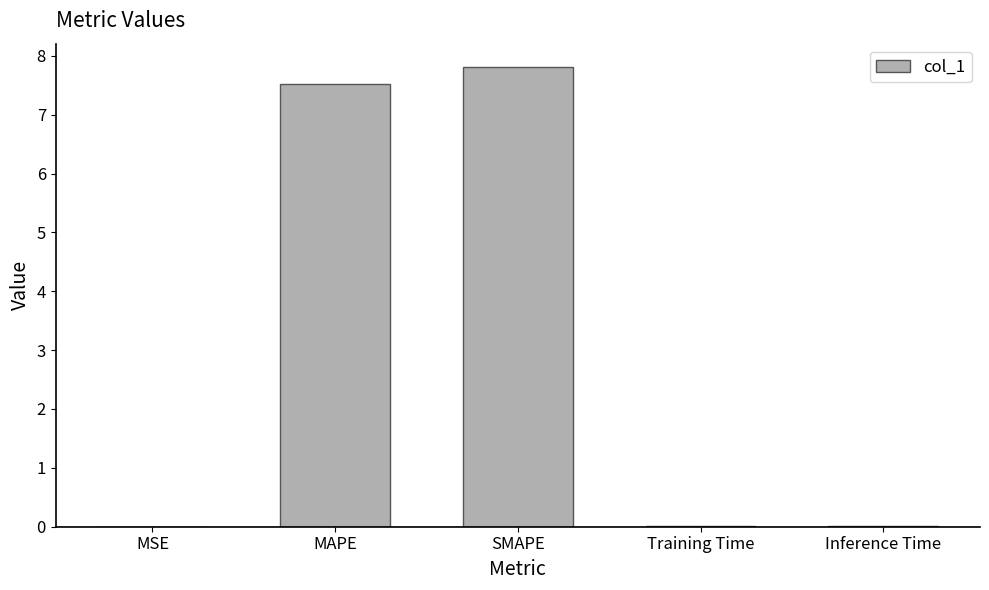

How many series are shown in this chart?

1